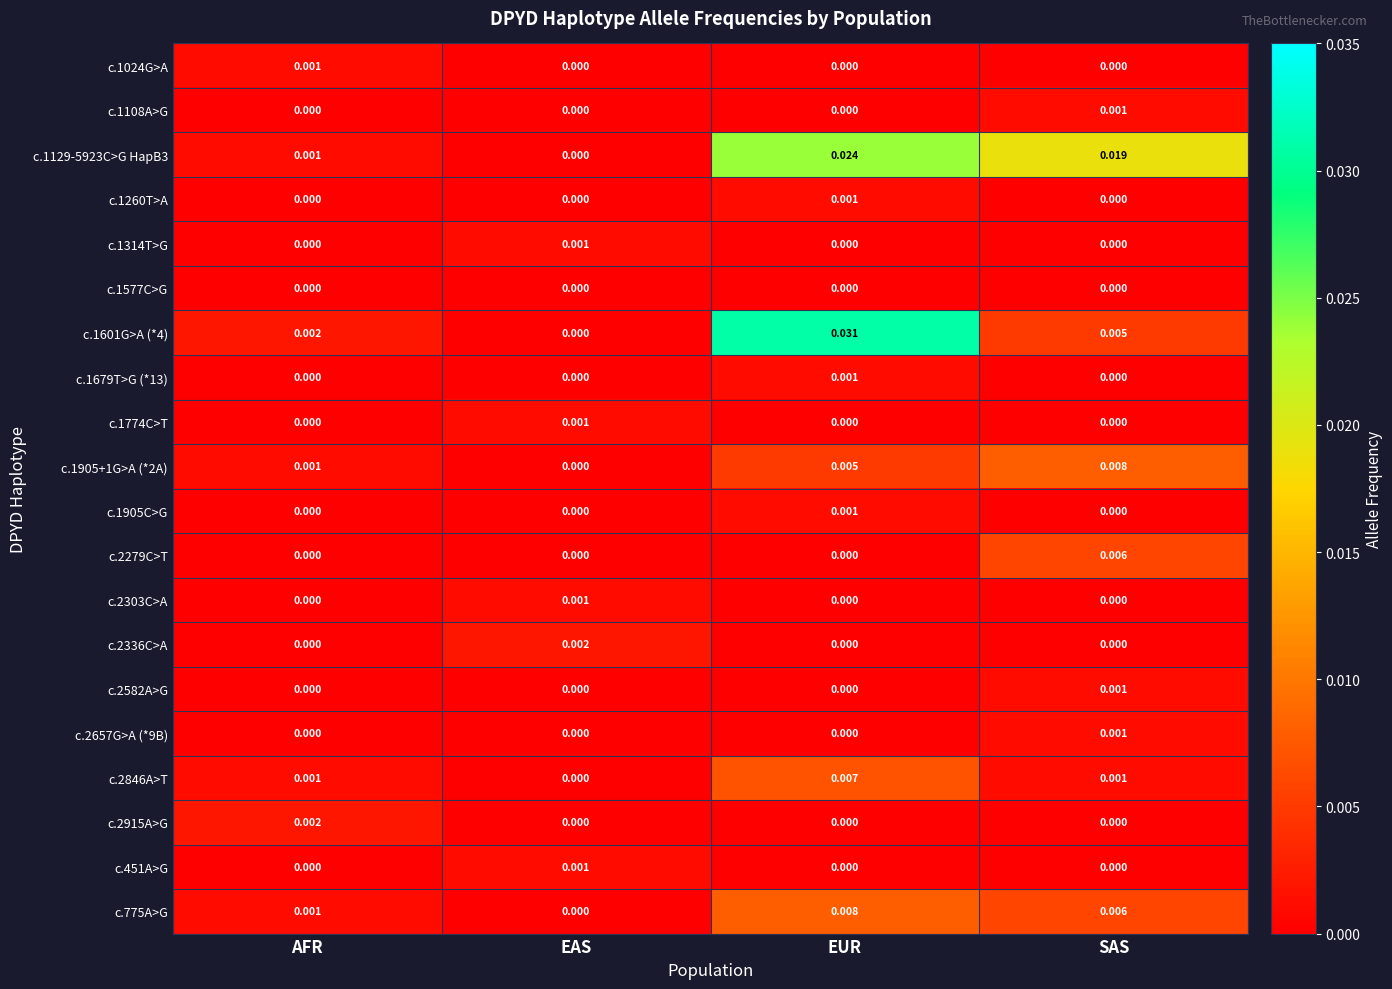

Is the value of c.1905+1G>A (*2A) at AFR greater than the value of c.1129-5923C>G HapB3 at EUR?

No